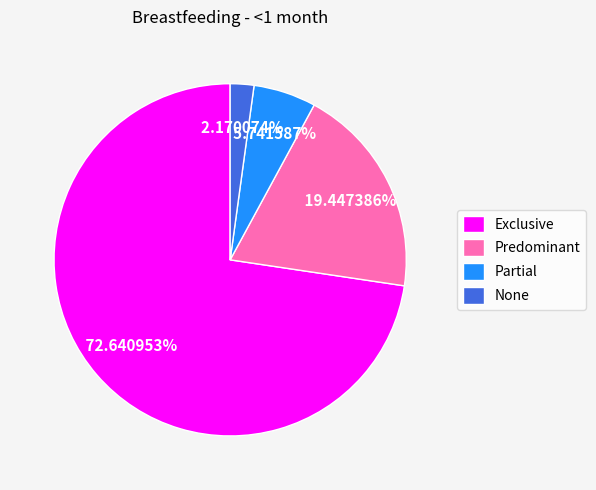

Does Exclusive represent more than half of the total?

Yes